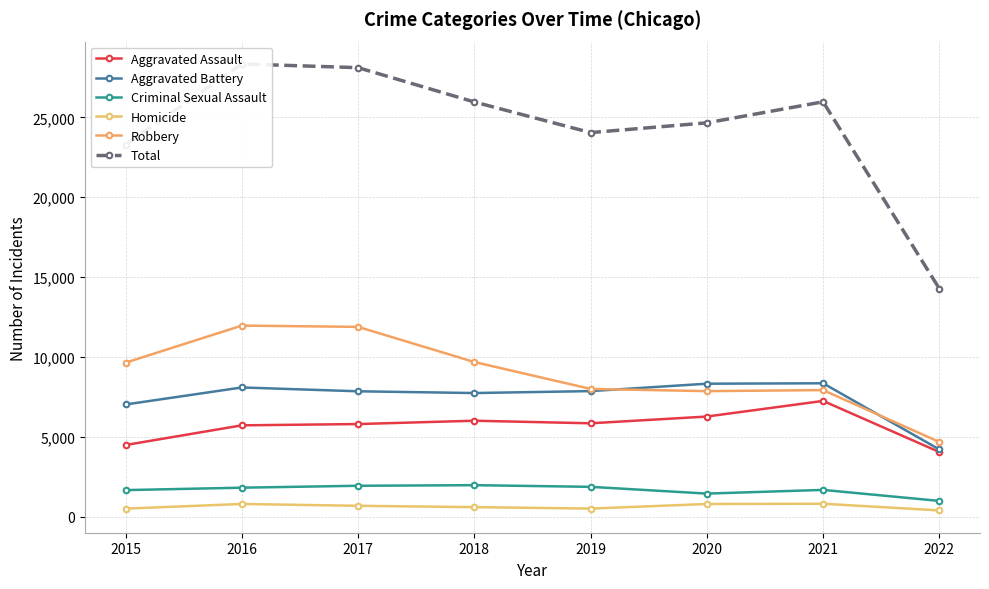

Reading left to right, transcribe all the data shown in this chart.

Aggravated Assault: 4480	5712	5793	6001	5840	6263	7242	4041
Aggravated Battery: 7018	8085	7845	7735	7857	8320	8347	4203
Criminal Sexual Assault: 1655	1807	1927	1964	1860	1437	1668	978
Homicide: 496	786	672	589	498	785	801	384
Robbery: 9638	11960	11880	9679	7994	7855	7919	4671
Total: 23287	28350	28117	25968	24049	24660	25977	14277